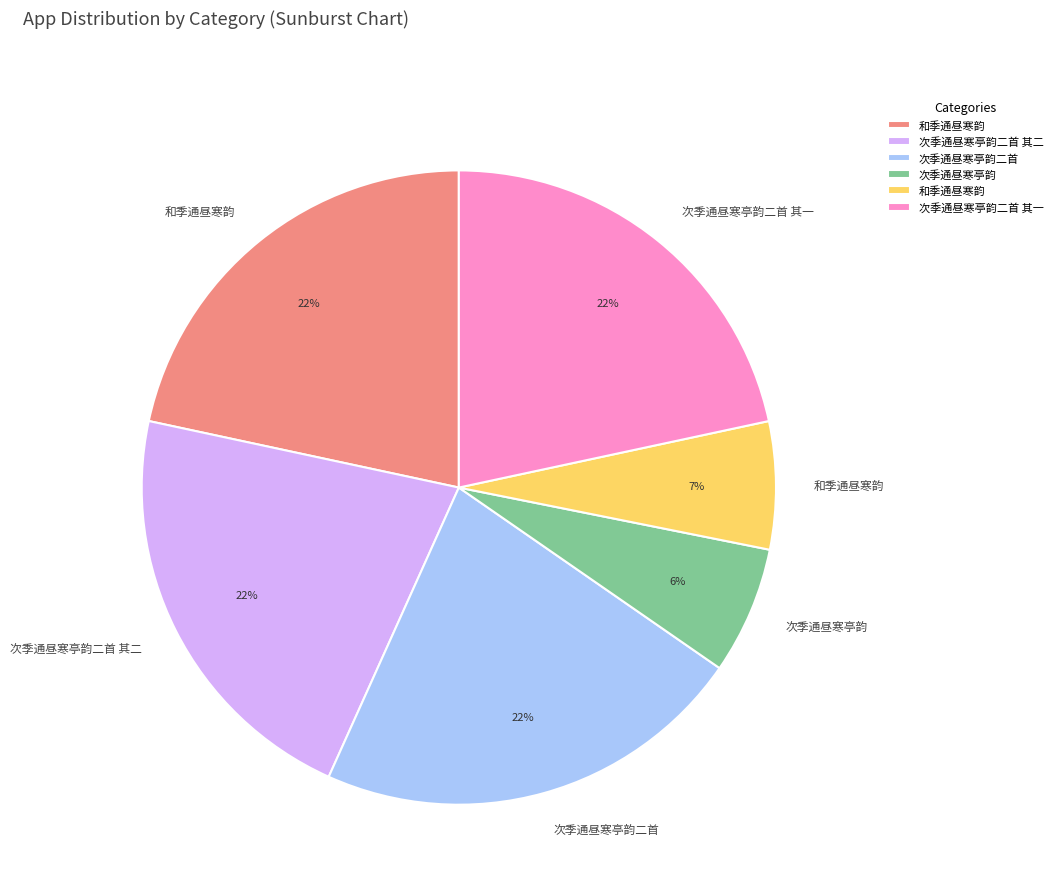

How many segments does this pie chart have?

6